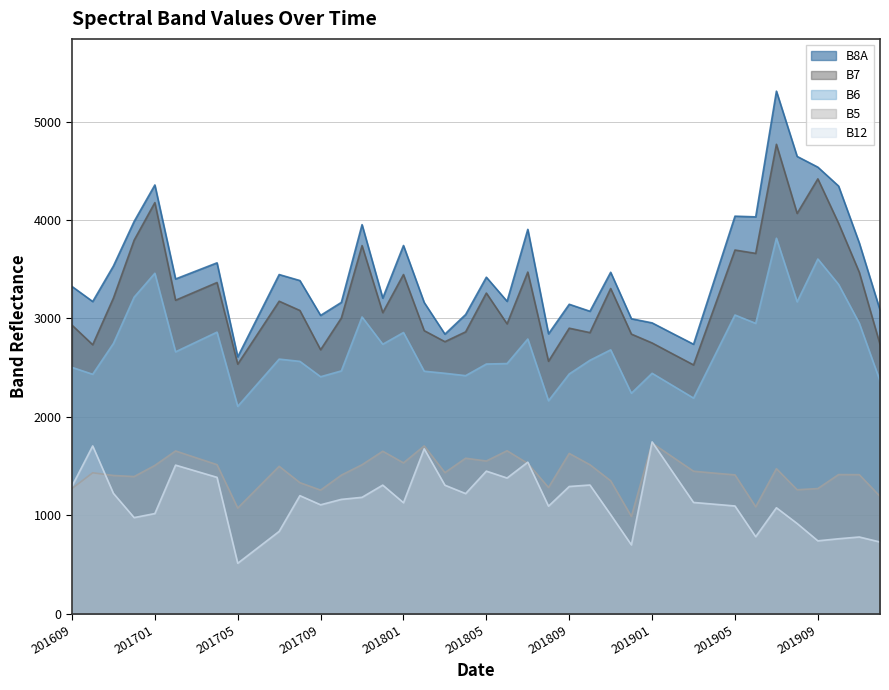

How many lines are shown in the chart?

5